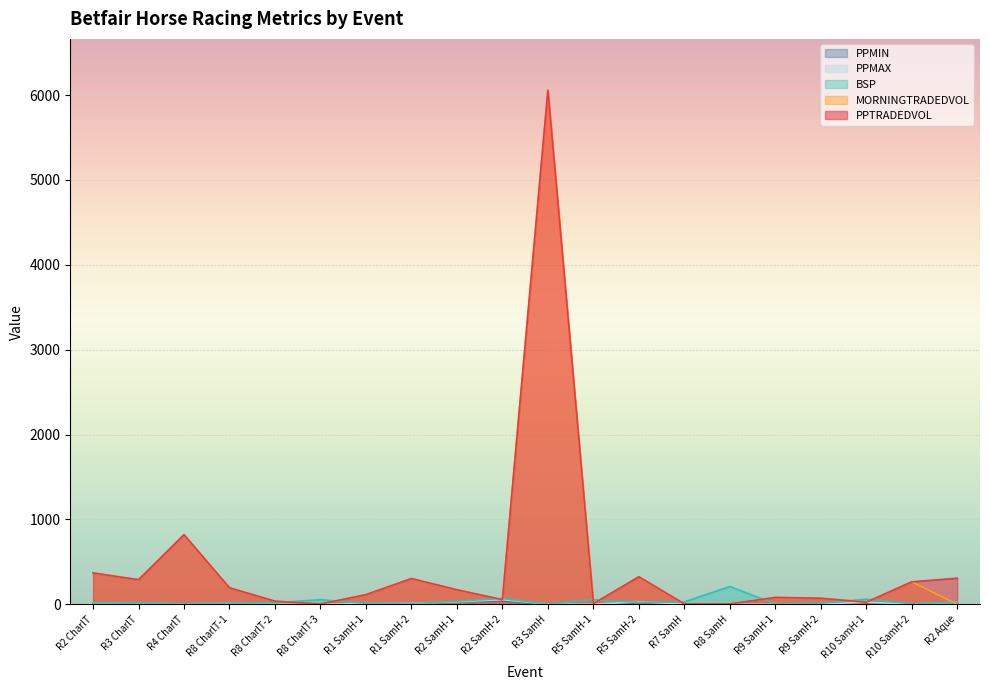

What position from the left is R5 SamH-1?

12